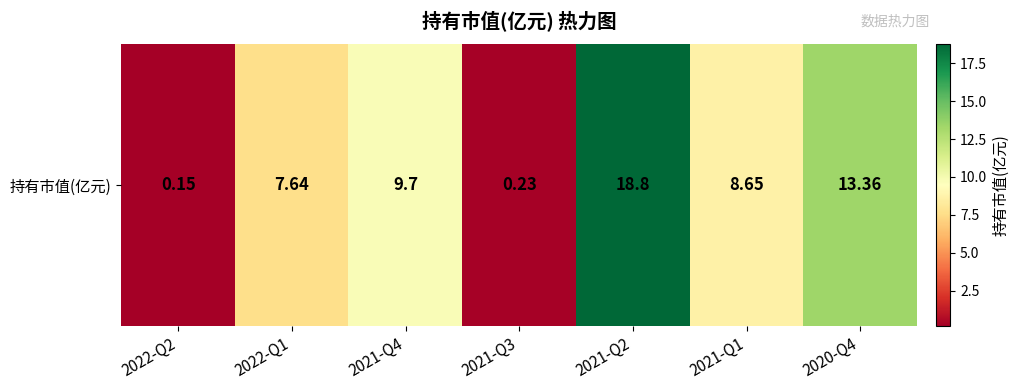

Which category has the lowest value across all series?

2022-Q2